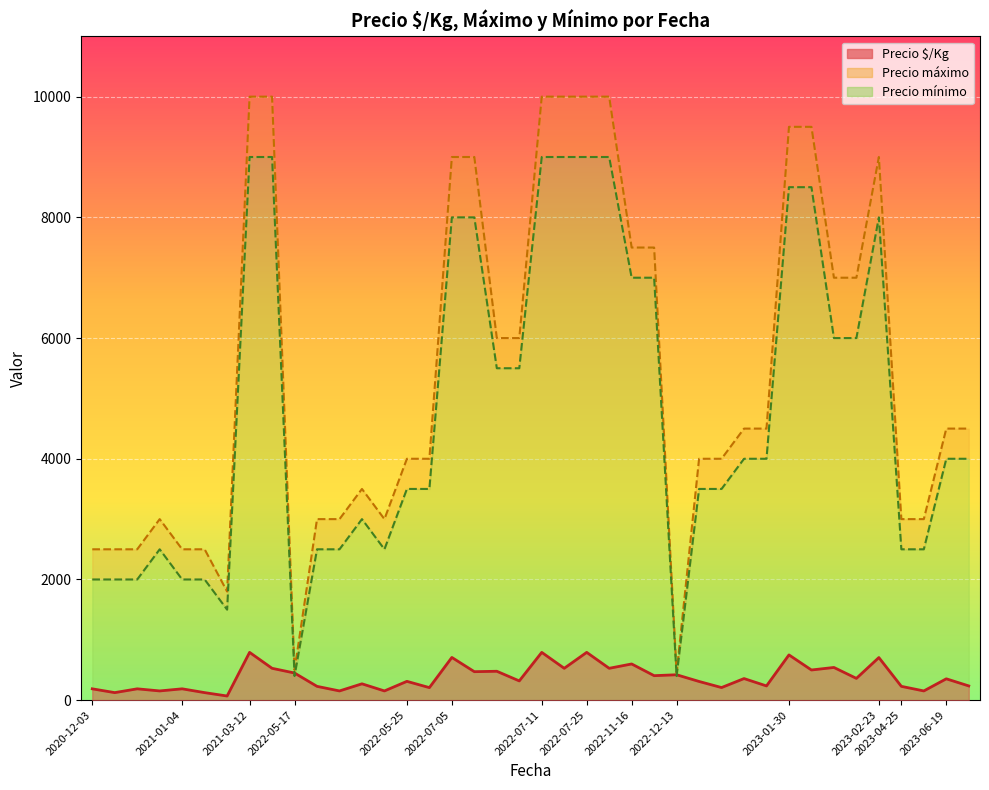

True or false: Precio máximo and Precio $/Kg intersect in this chart.

False